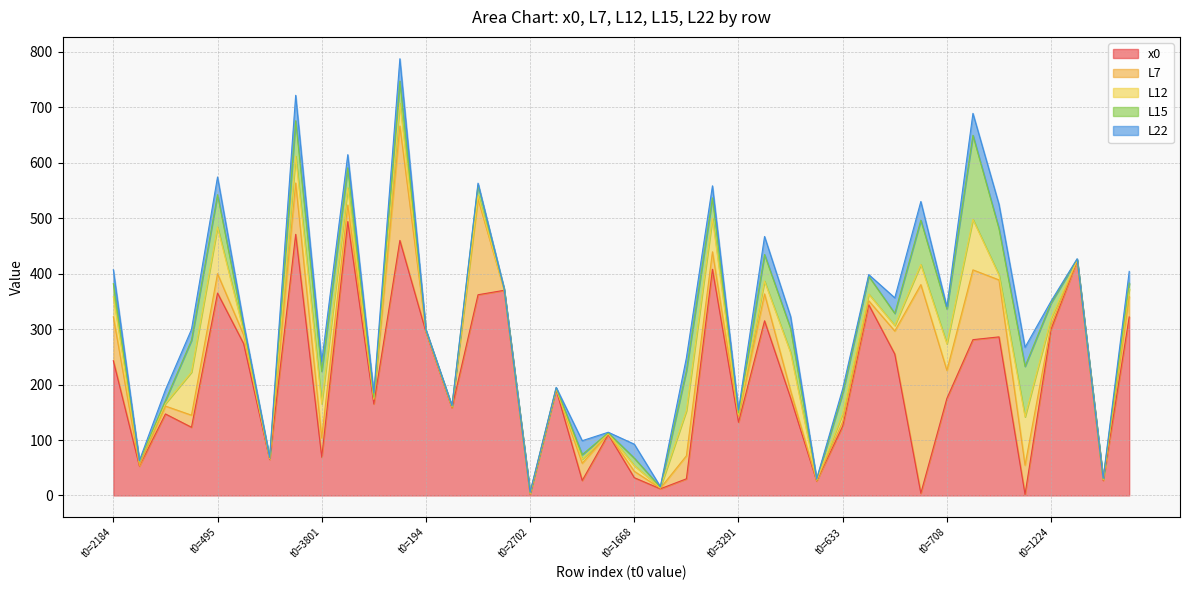

At which category does L15 reach its first local peak?

t0=495